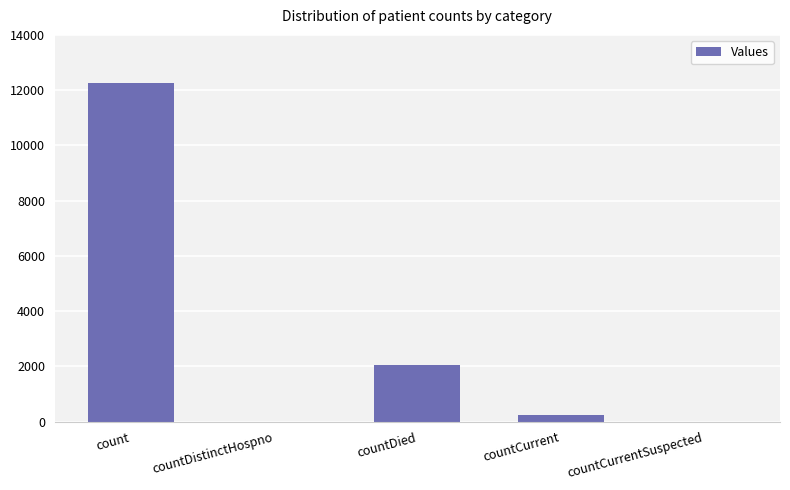

What is the difference between the values at count and countDistinctHospno?

12248